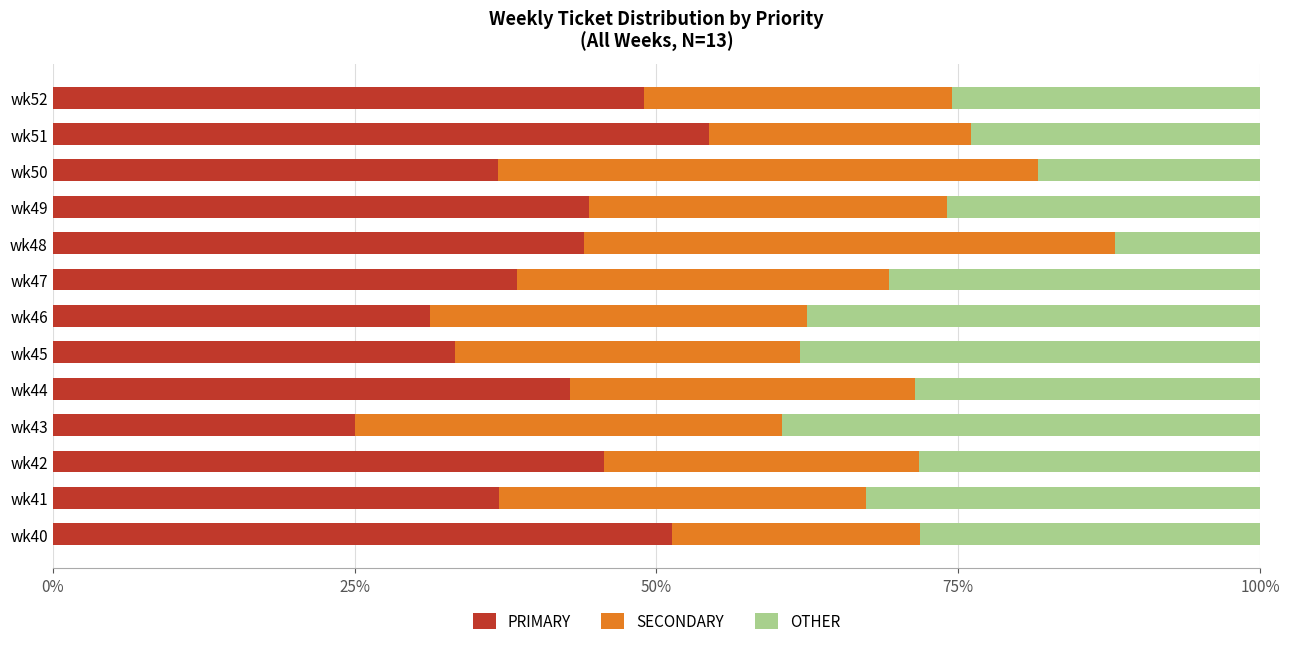

How many data points does each series have?

13